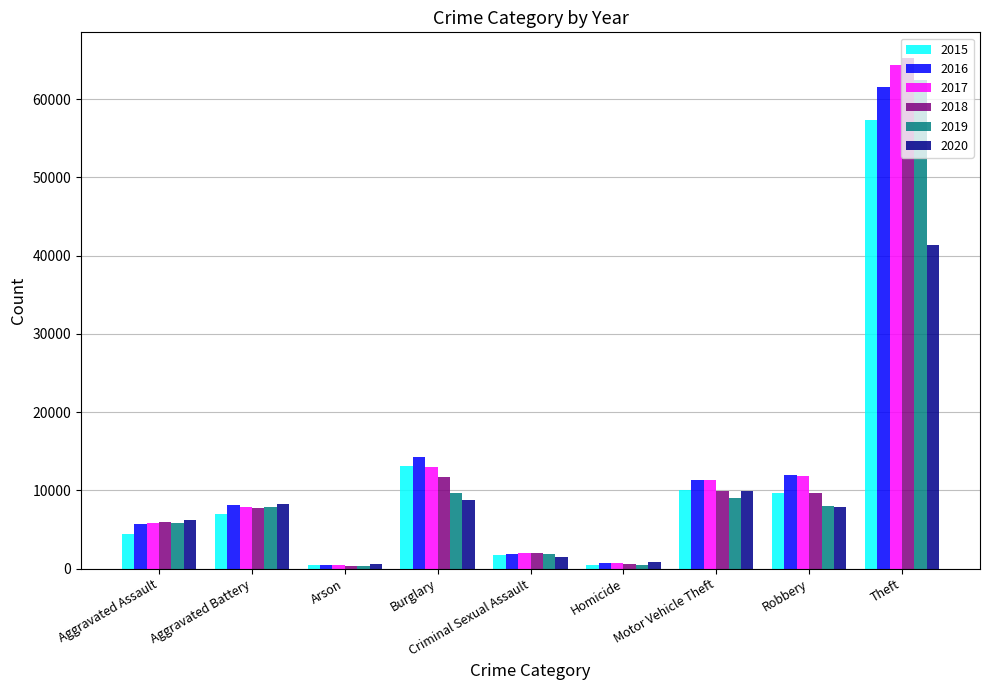

What are all the series names shown in the legend?

2015, 2016, 2017, 2018, 2019, 2020